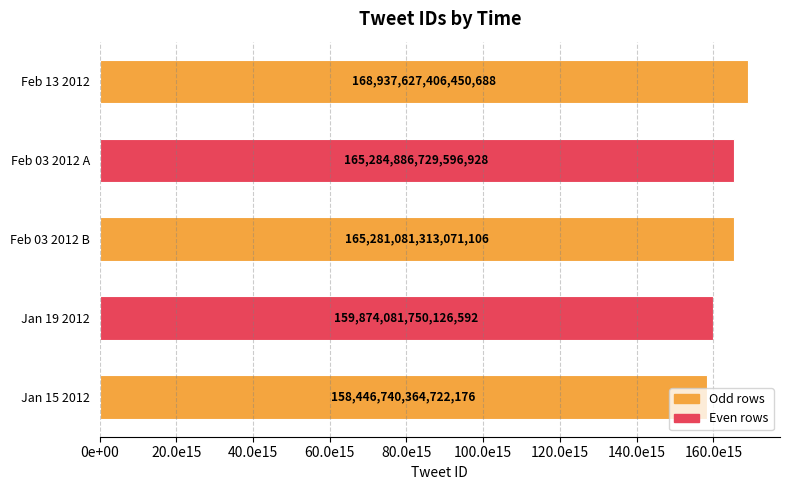

Does the chart contain any negative values?

No